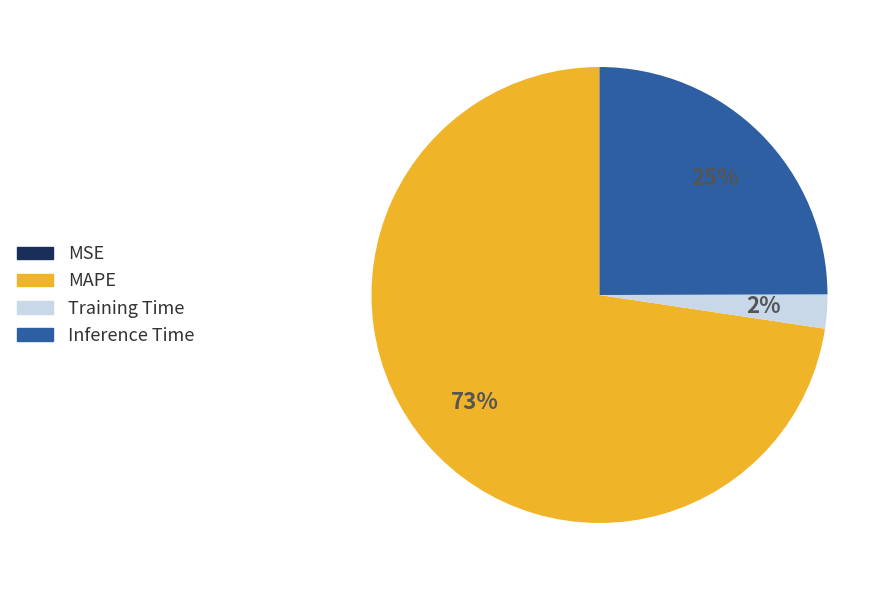

Which category has the biggest portion of the pie?

MAPE